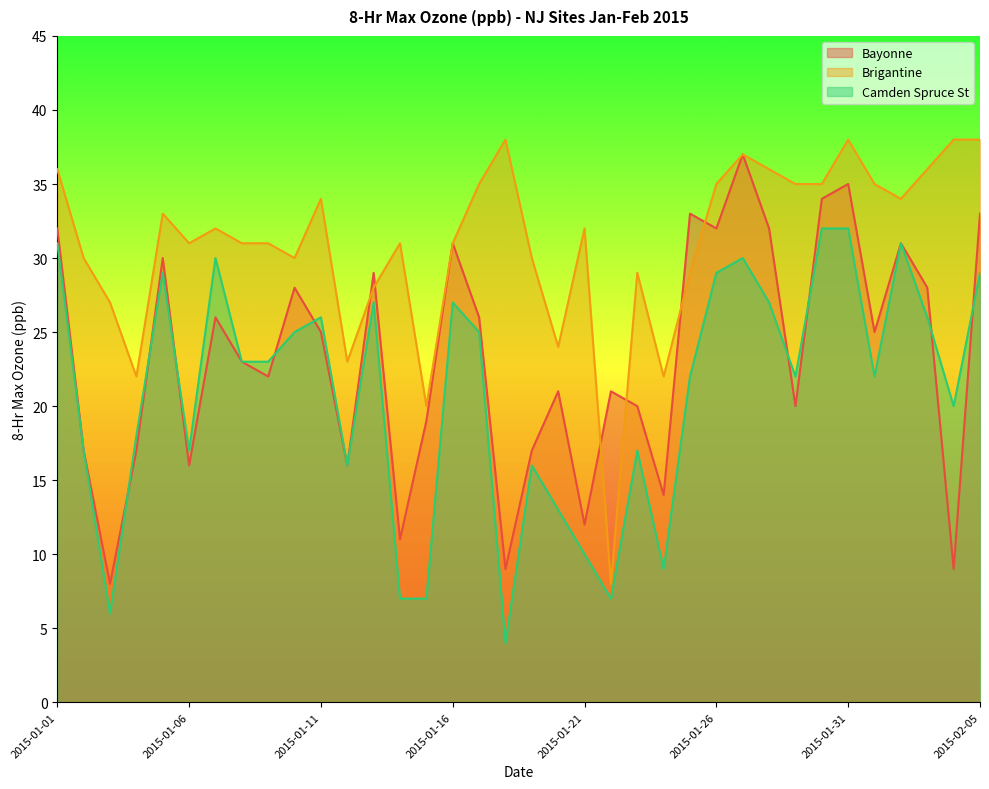

What is the lowest value of the Camden Spruce St series?

4